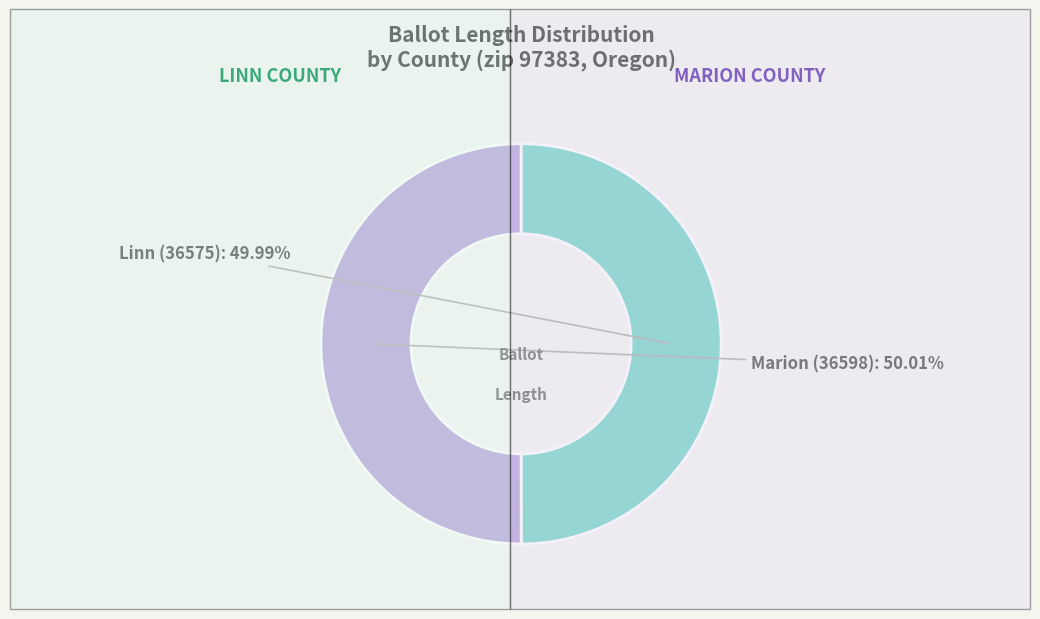

Is there any slice that represents more than half of the pie?

Yes